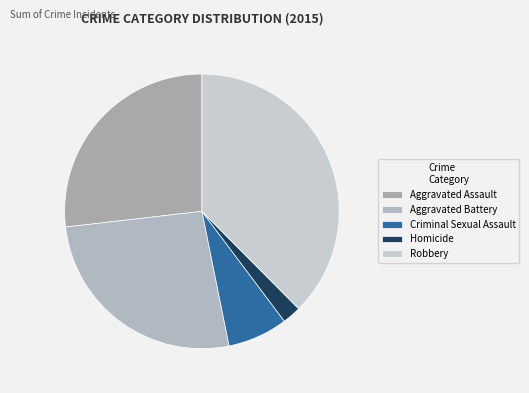

Is there a majority slice in this chart?

No